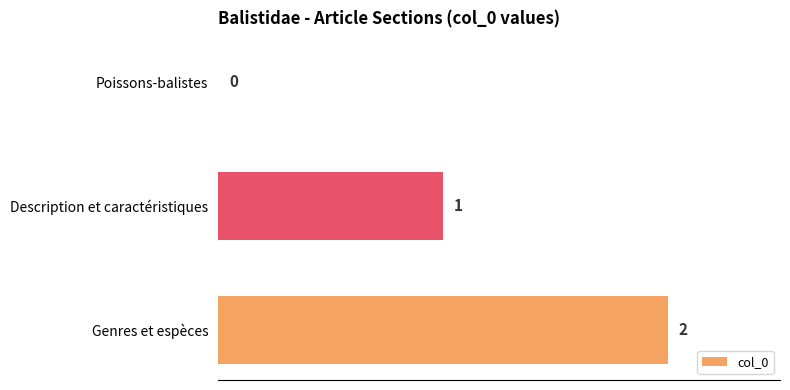

Which label corresponds to the largest value in the chart?

Genres et espèces